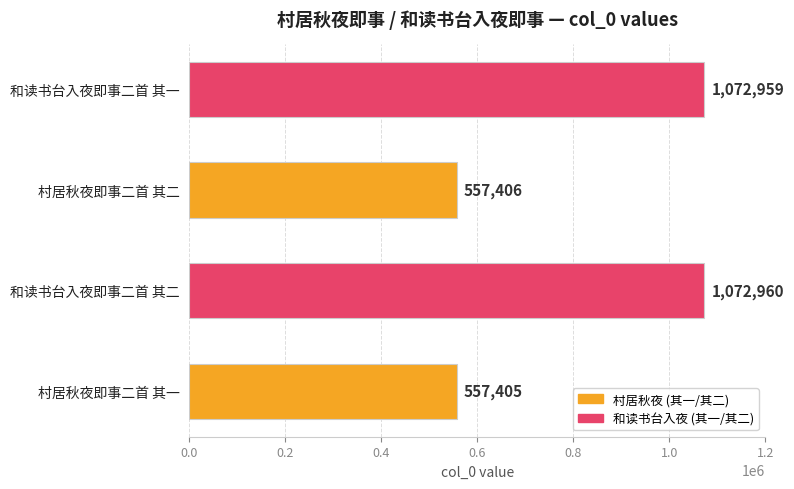

Are the bars grouped side by side (vs. stacked)?

No